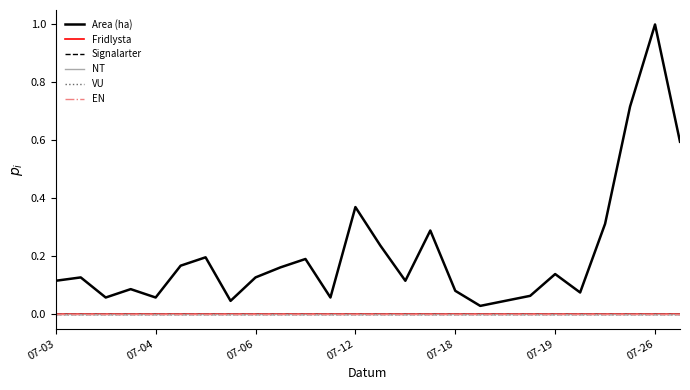

How many lines are shown in the chart?

6